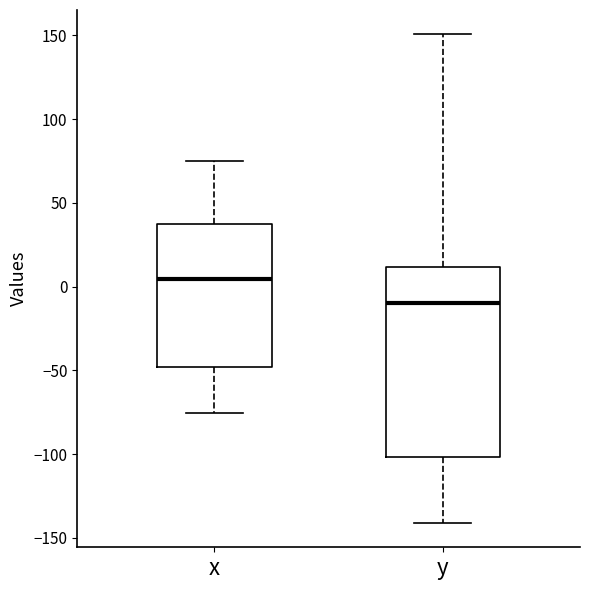

Where does the median line of the box for x sit on the y-axis? The values are not printed on the chart, so give them approximately, as read against the axis.

5